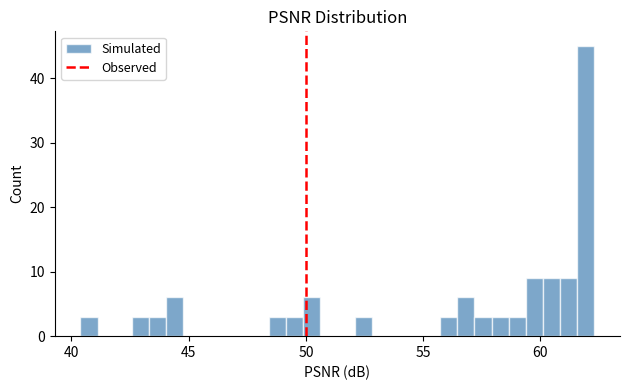

Read against the x-axis, roughly where is the centre of the tallest bar?

62.0